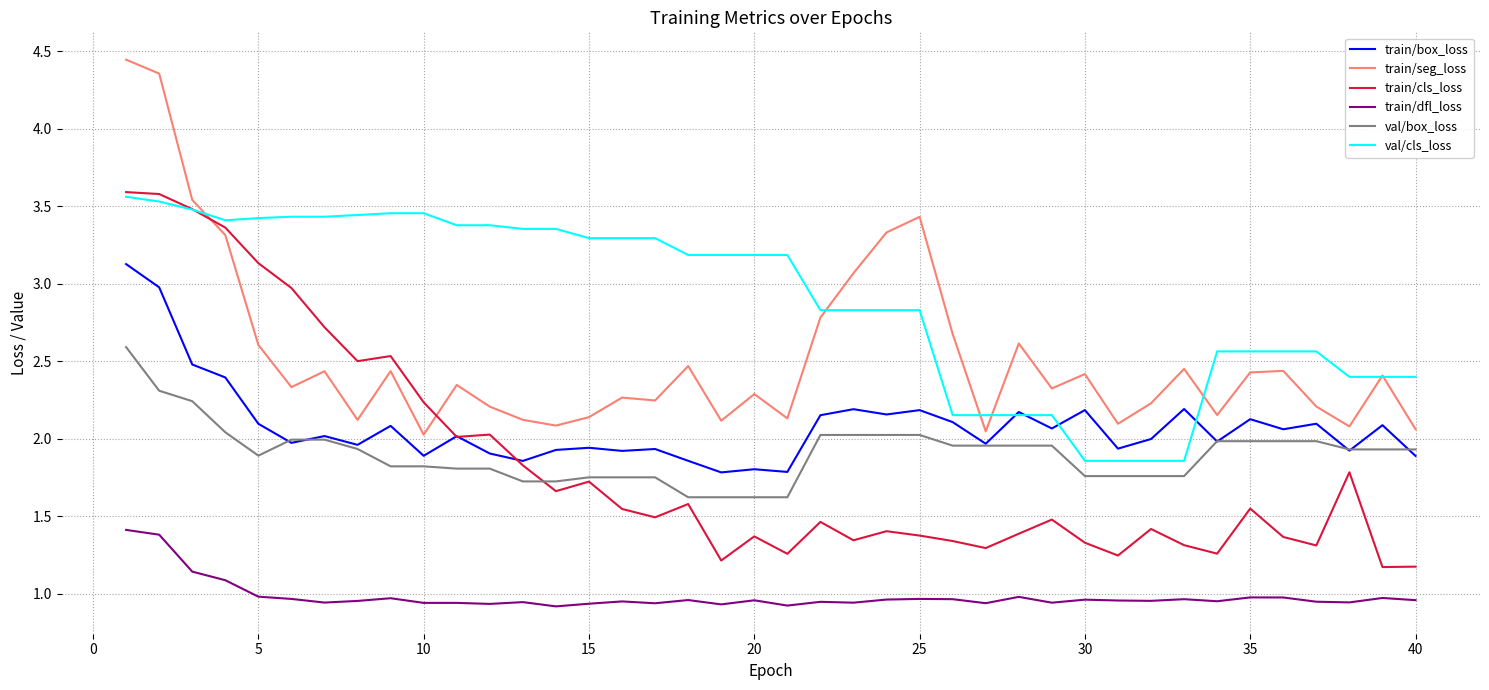

At how many categories does at least one series exceed 2?

40